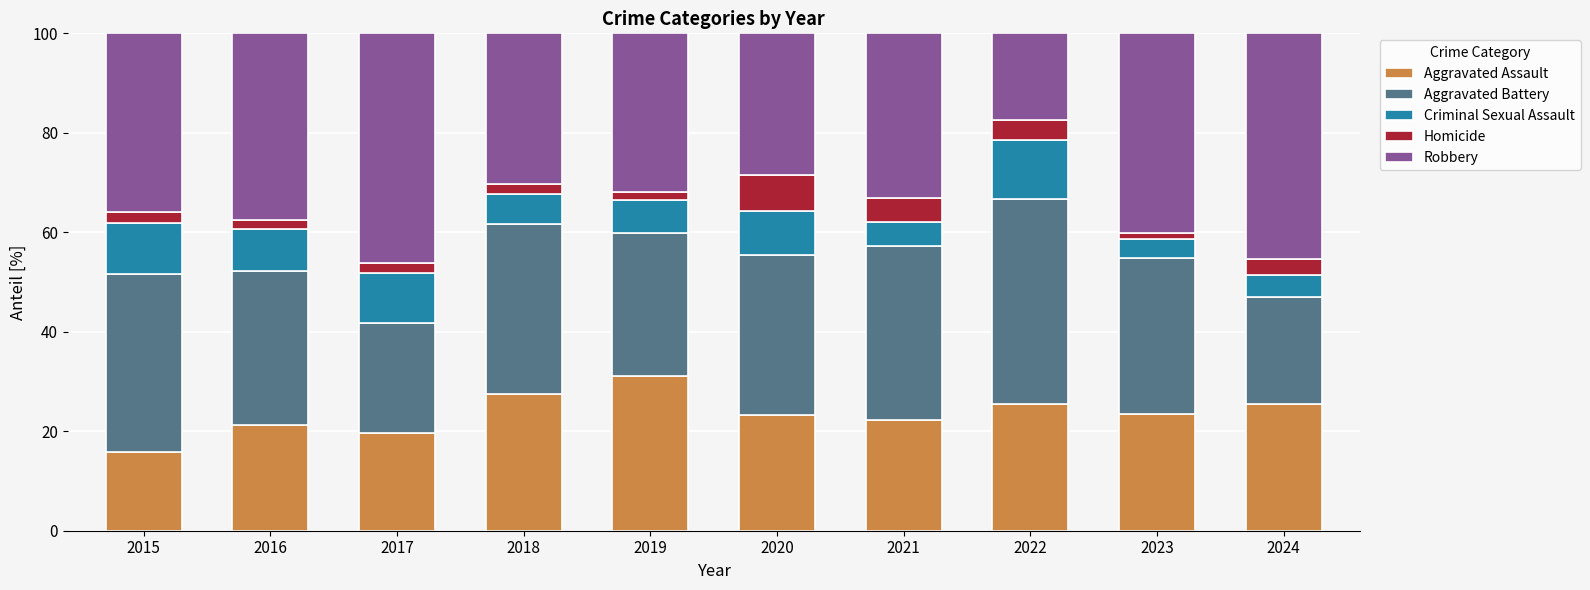

True or false: Aggravated Assault has a value of 27.5 at 2018.

True